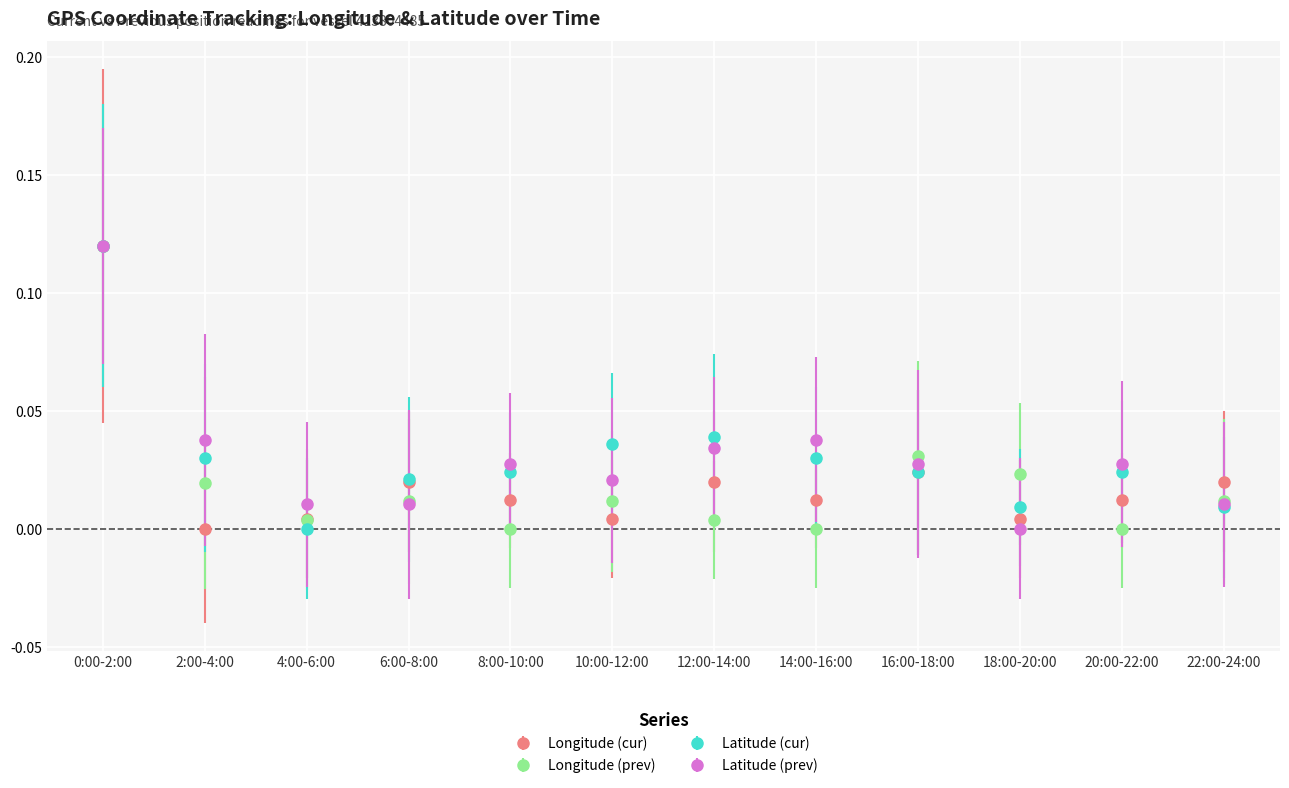

Between 0:00-2:00 and 4:00-6:00, which series saw the biggest shift?

Latitude (cur)